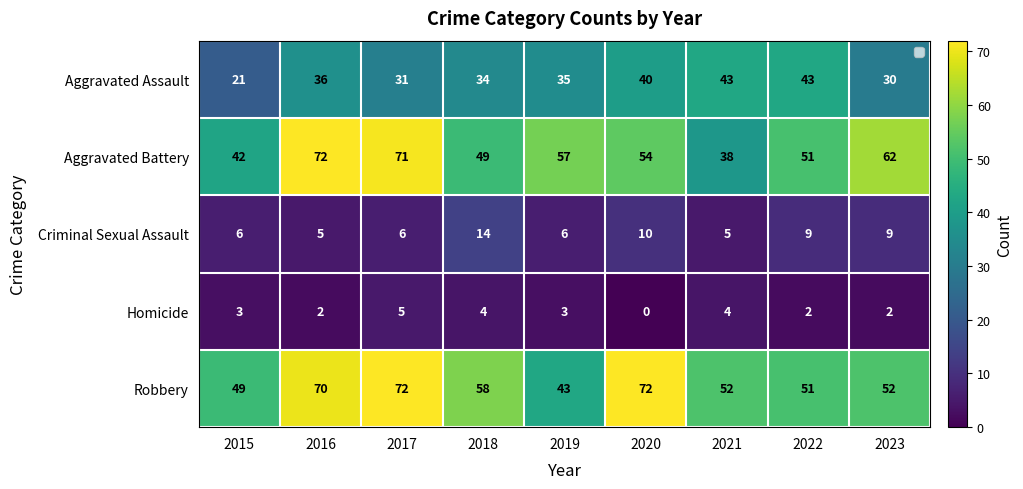

What is the total value across all series at 2020?

176